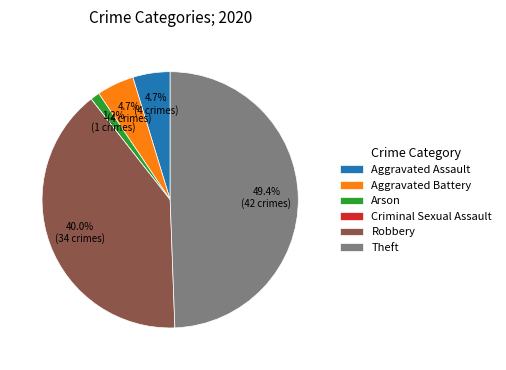

What percentage do Aggravated Battery and Arson together represent?

5.9%